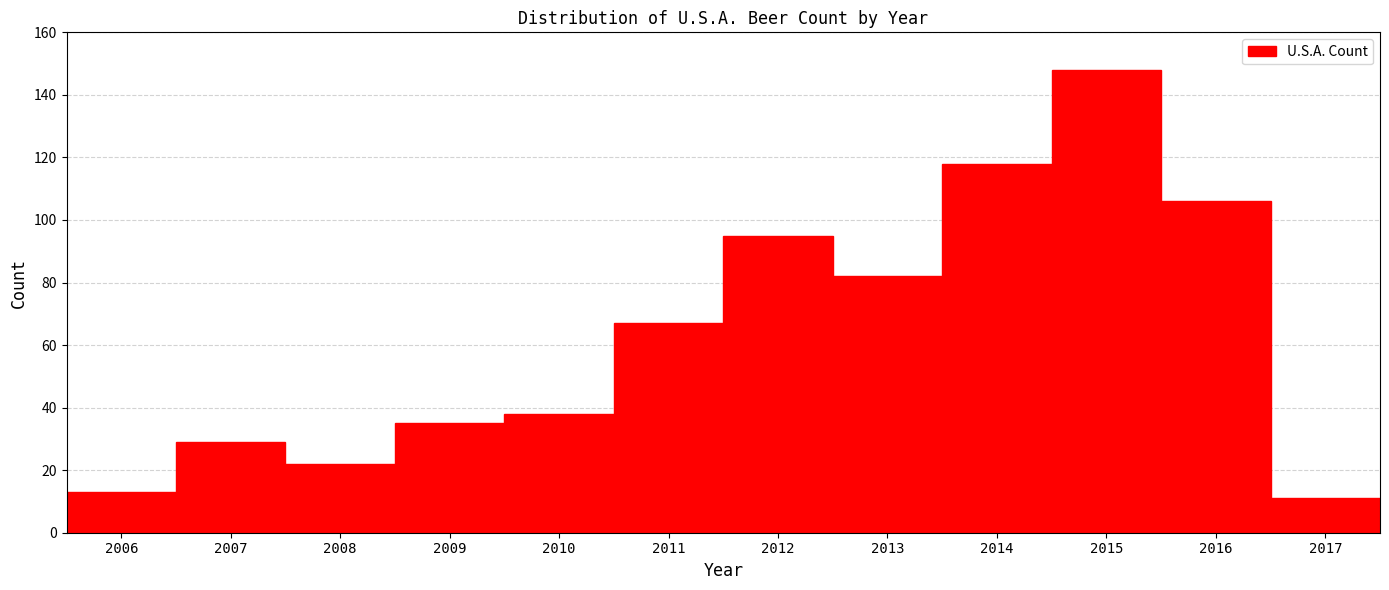

Reading left to right, list every bar in this chart as the range it spans on the x-axis followed by its height. The values are not printed on the chart, so give them approximately, as read against the axis.

2005.5 to 2006.5: 14
2006.5 to 2007.5: 30
2007.5 to 2008.5: 22
2008.5 to 2009.5: 36
2009.5 to 2010.5: 38
2010.5 to 2011.5: 68
2011.5 to 2012.5: 96
2012.5 to 2013.5: 82
2013.5 to 2014.5: 118
2014.5 to 2015.5: 148
2015.5 to 2016.5: 106
2016.5 to 2017.5: 12